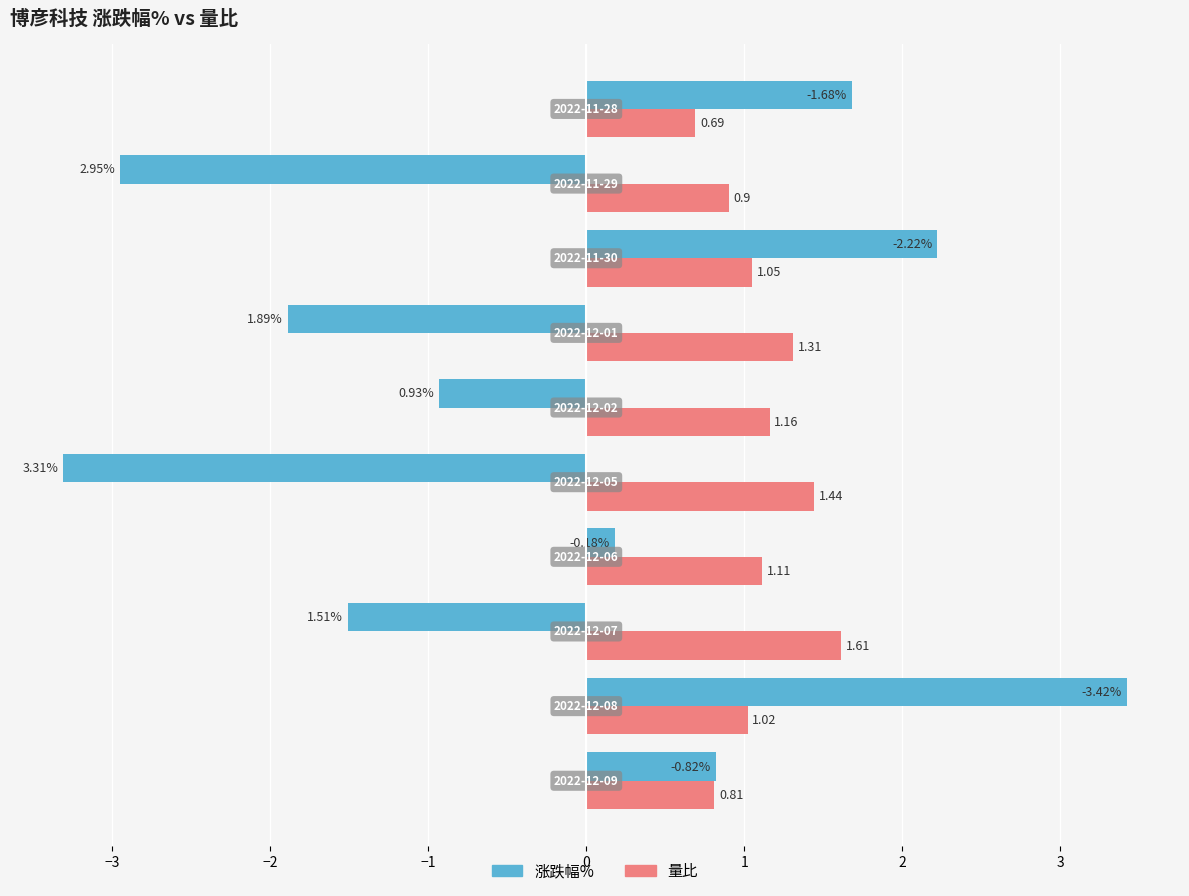

Which series has the largest total across all categories?

量比